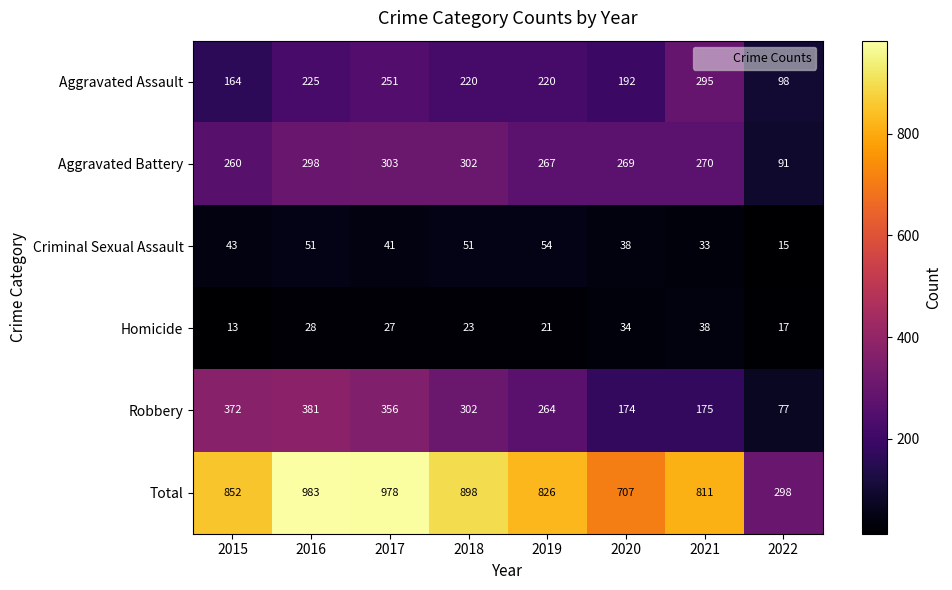

What is the sum of the Total values at 2017 and 2016?

1961